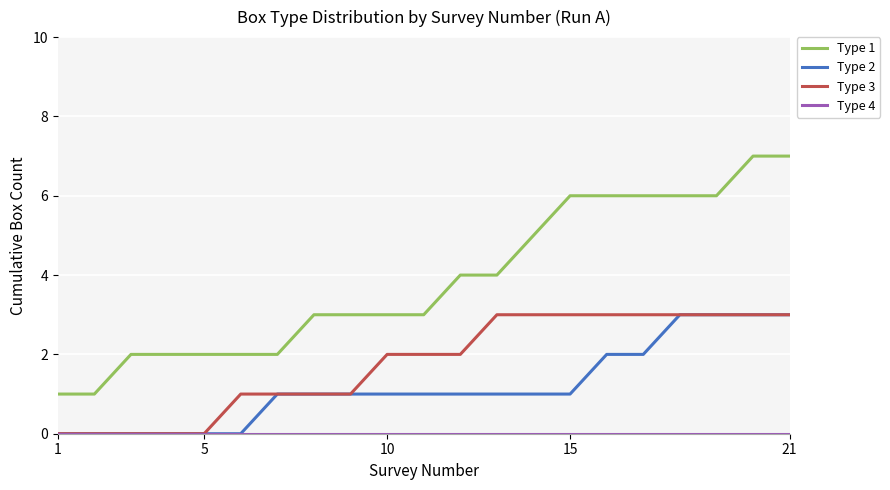

Which series has the largest total across all categories?

Type 1